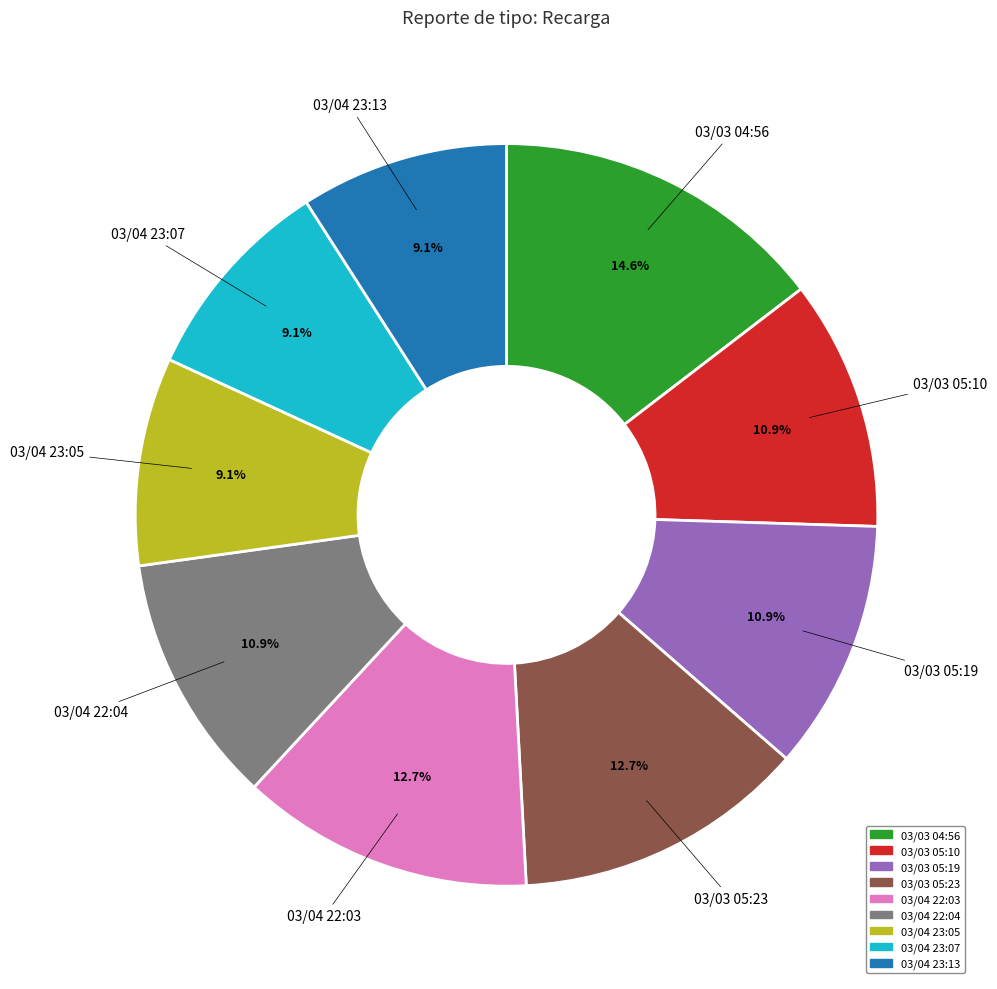

What percentage is NOT represented by 03/04 23:13?

90.9%